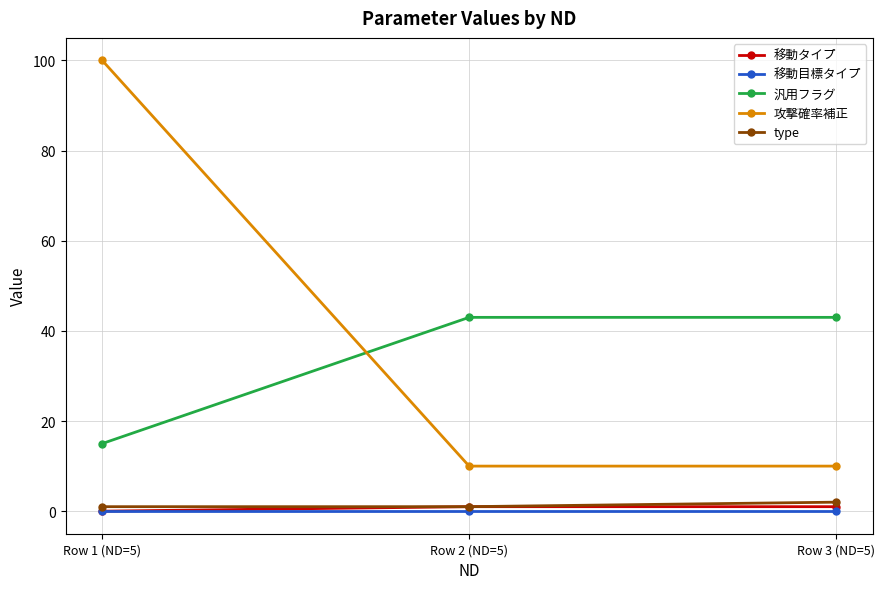

The type series shows 1 at Row 1 (ND=5). True or false?

True